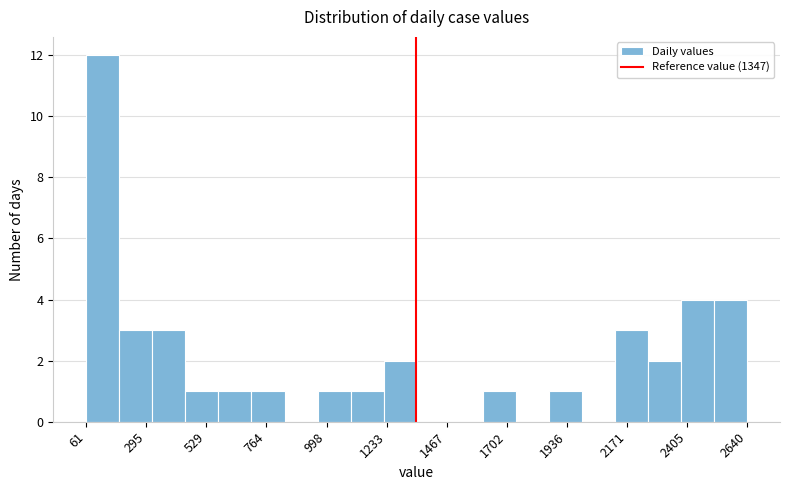

Around what value on the x-axis is the tallest bar? Give the approximate position of its centre, as read against the axis.

150